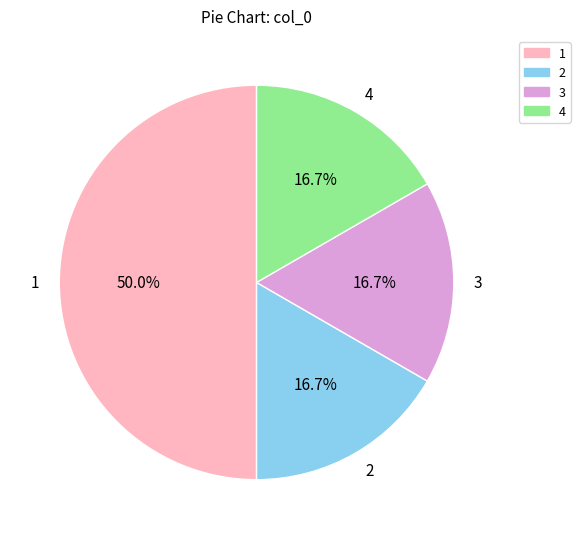

To the nearest percent, what is the average slice percentage?

25%